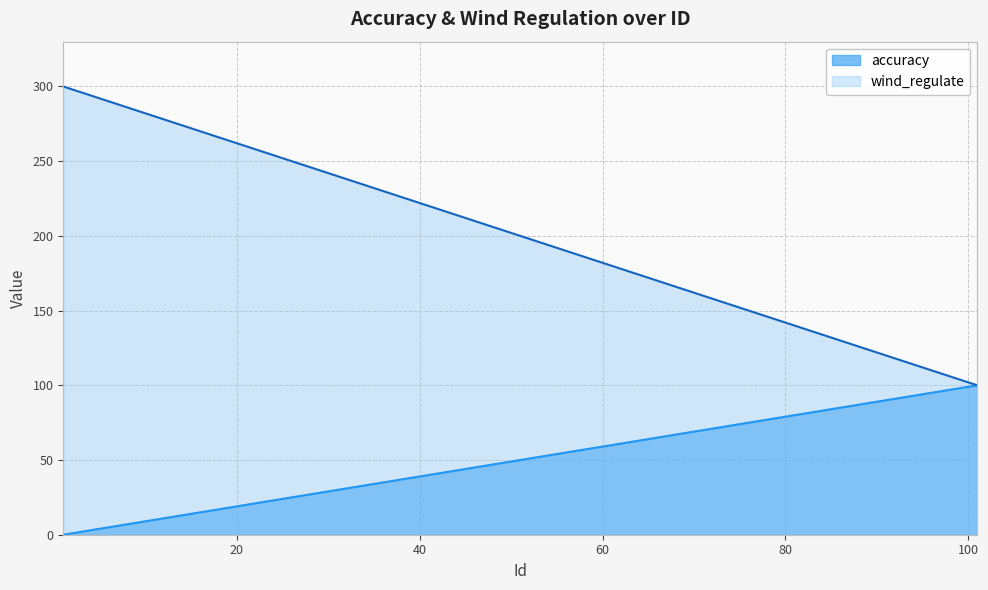

What are all the series names shown in the legend?

accuracy, wind_regulate